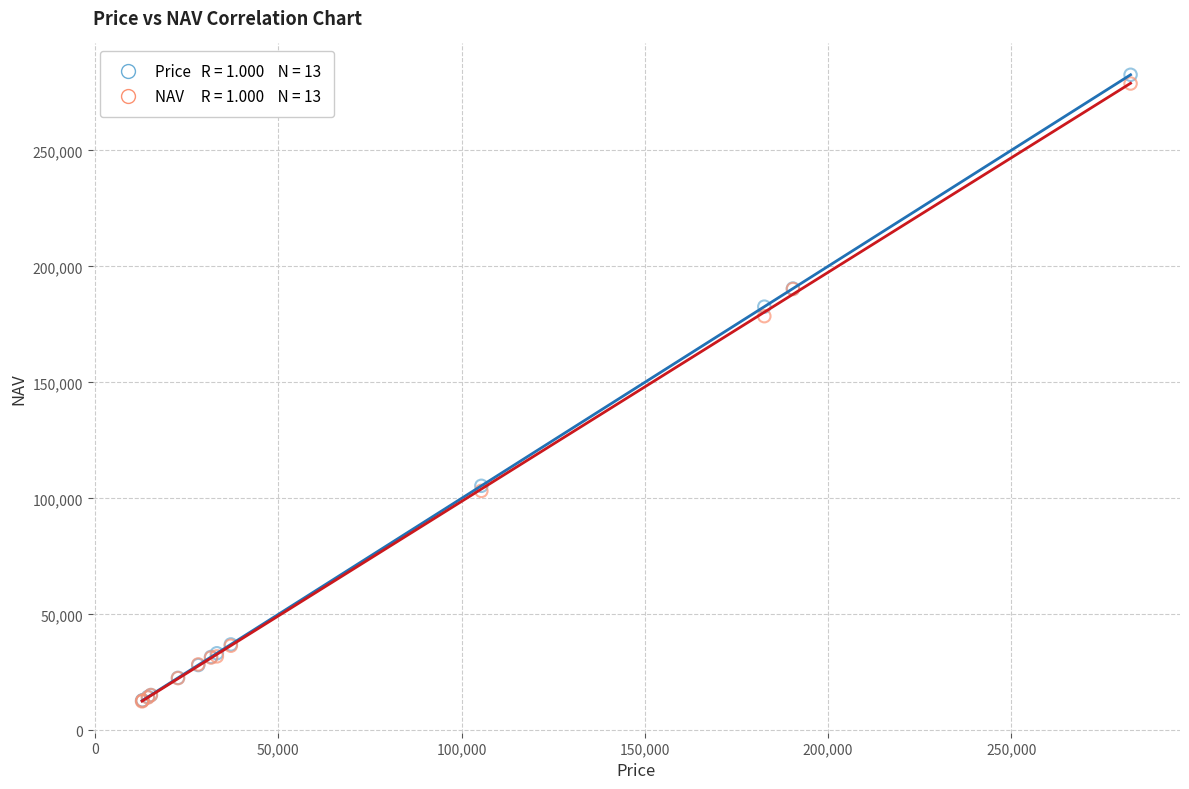

Across all series, what Y value is closest to 147526?

178514